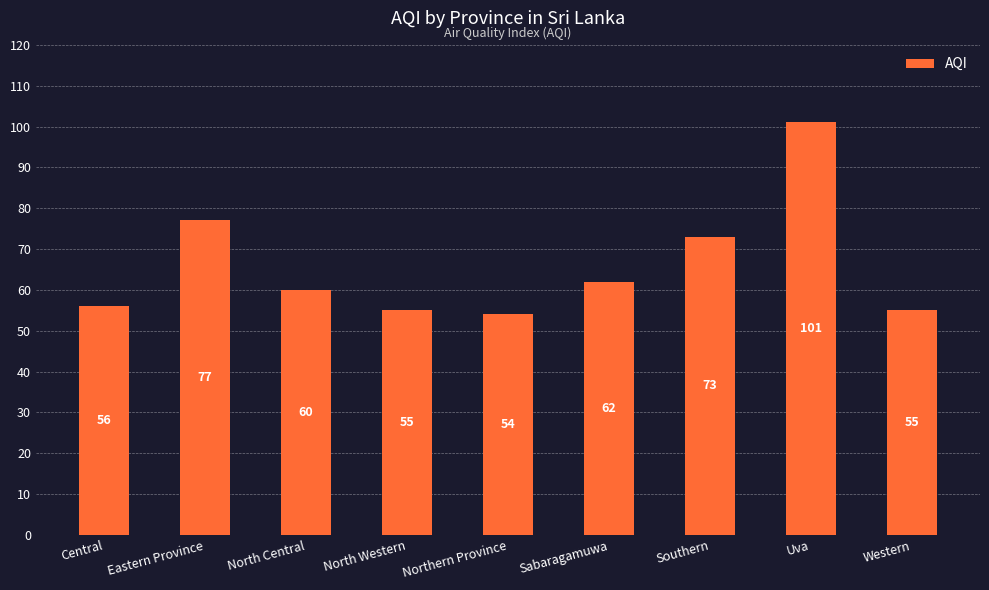

What is the difference between the values at North Central and North Western?

5